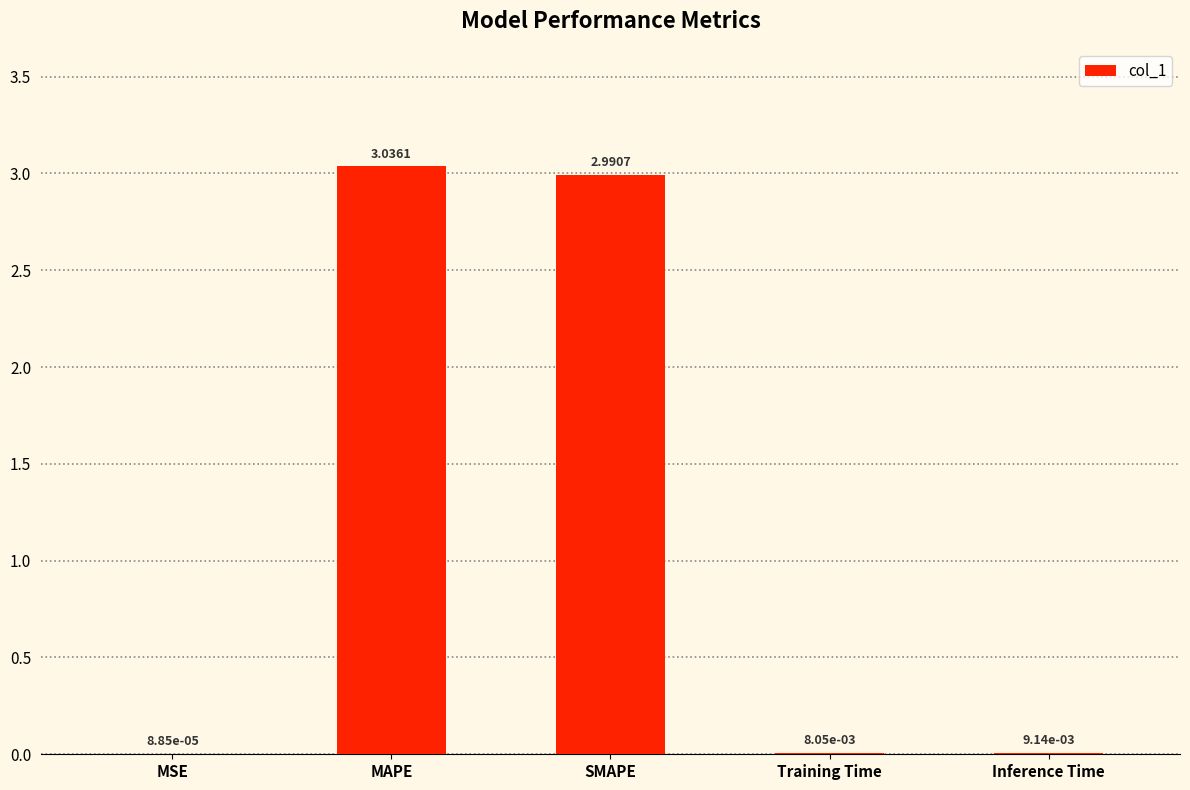

Which label corresponds to the largest value in the chart?

MAPE